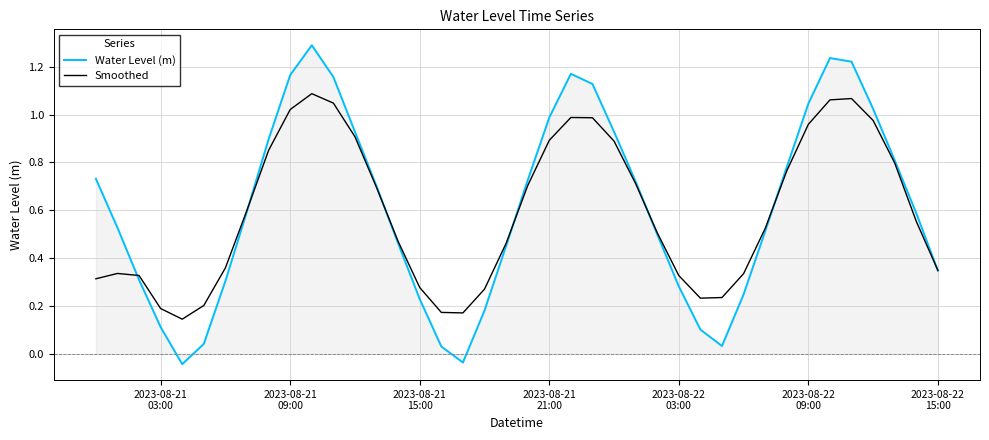

Rank the series by their maximum value, from highest to lowest.

Water Level (m), Smoothed